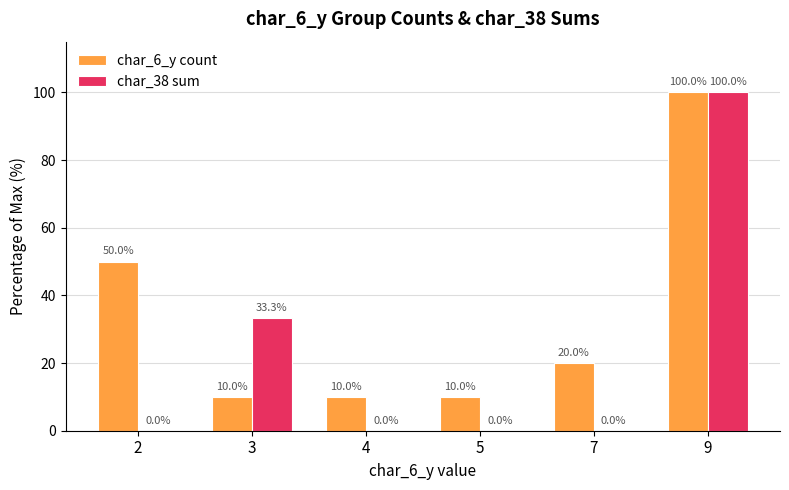

At which label does char_38 sum reach its peak?

9